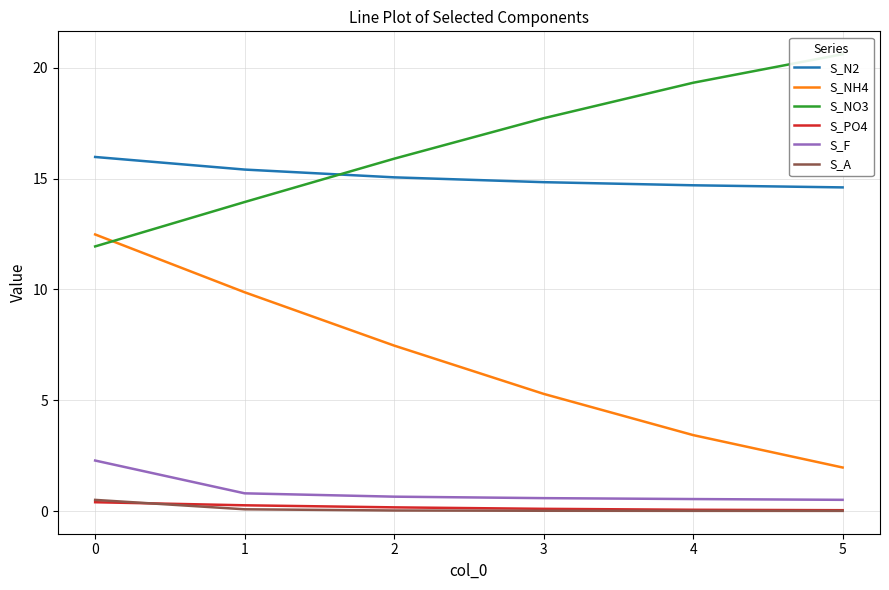

Which series has the largest range (max minus min)?

S_NH4